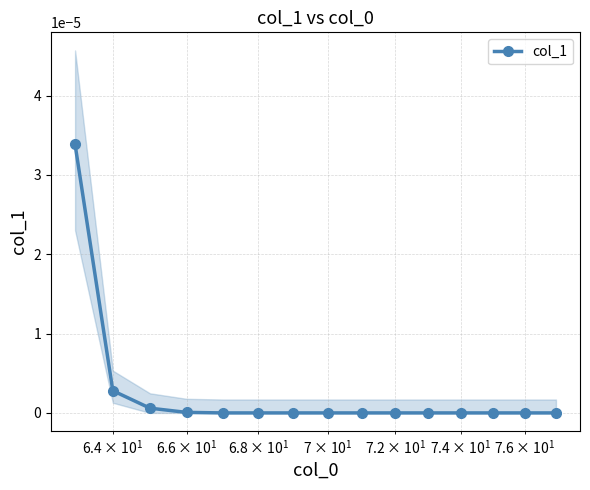

Does the chart display data point markers on the line(s)?

Yes